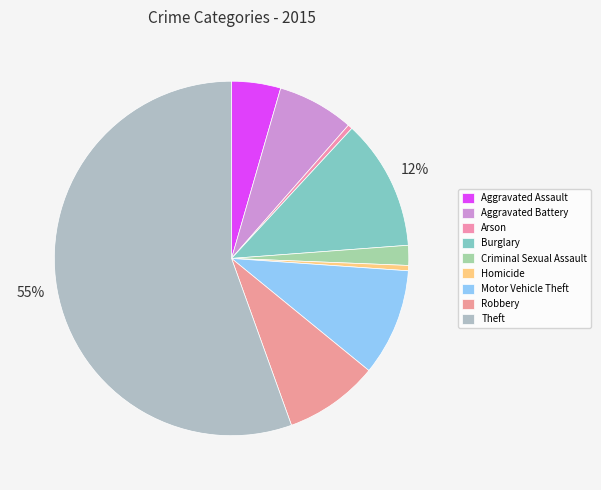

What is the smallest slice in the pie chart?

Arson